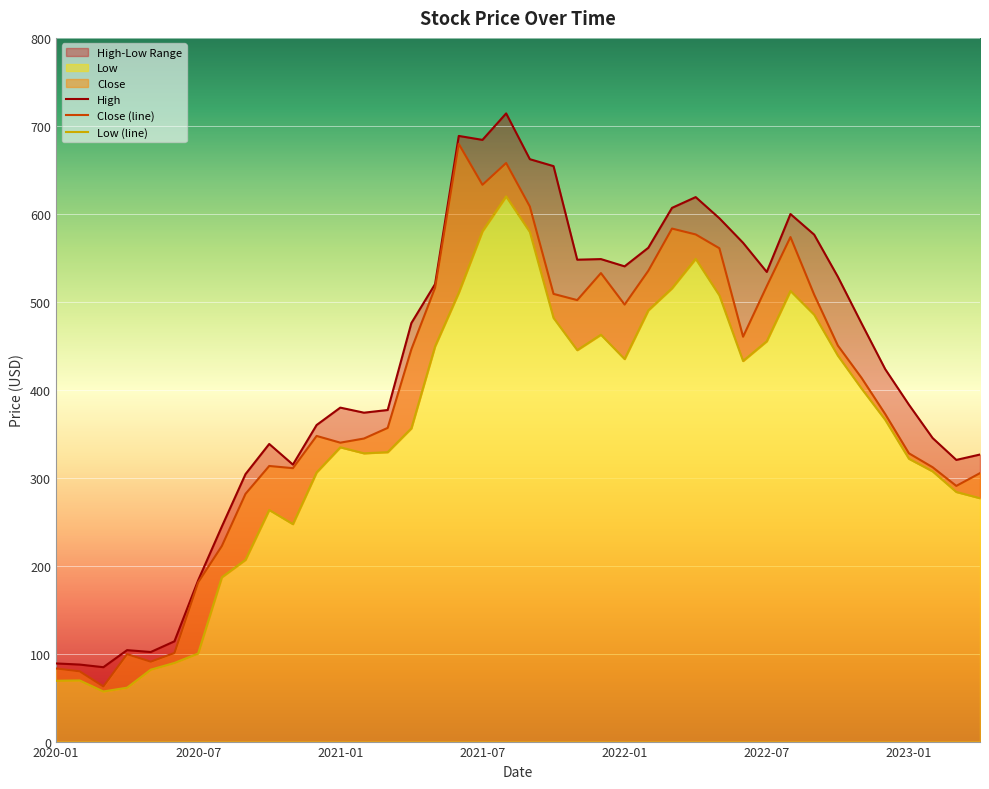

What is the label of the 38th point from the left?

2023-02